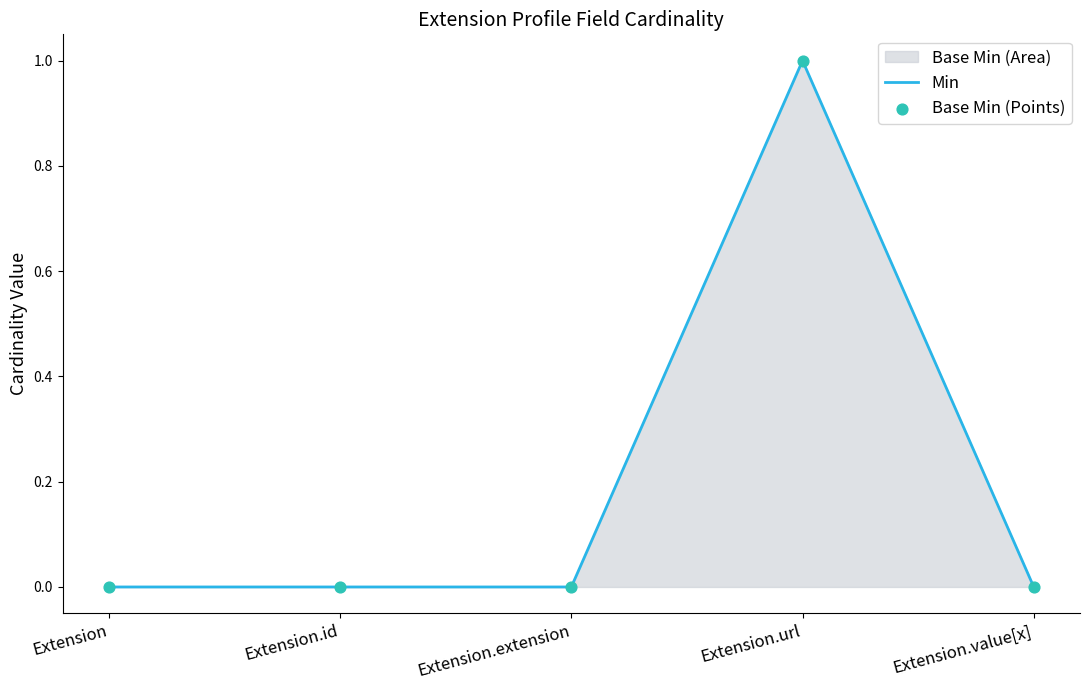

Which series contains the highest Y value?

Min